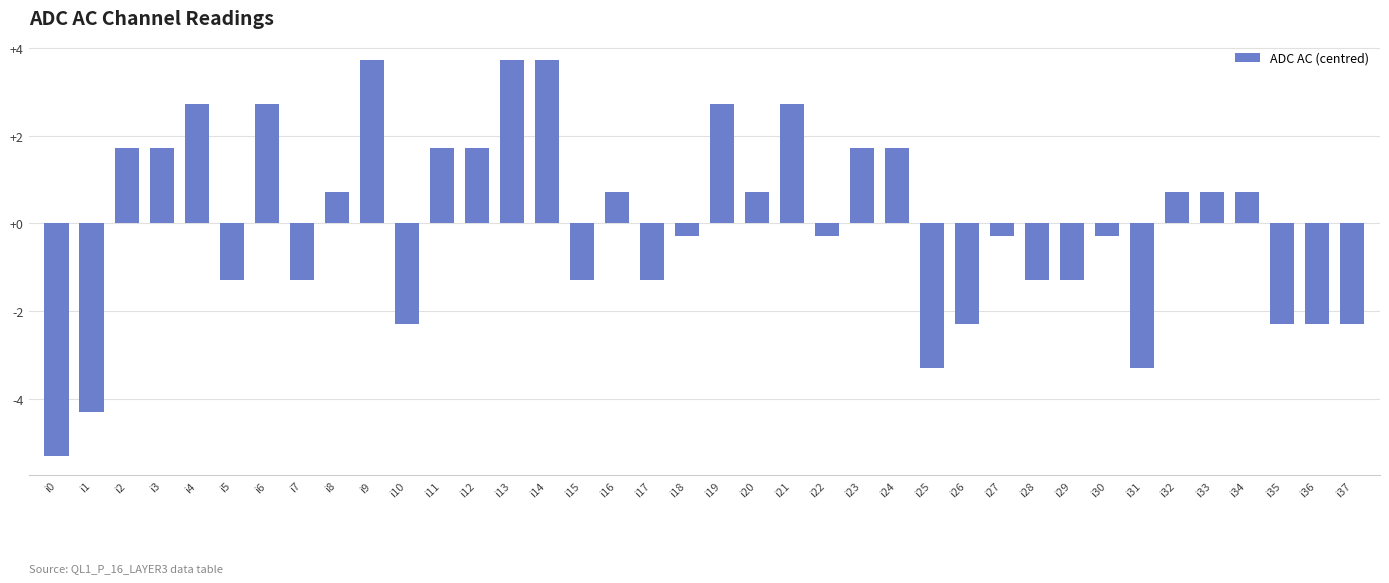

Between i13 and i30, which is larger?

i13